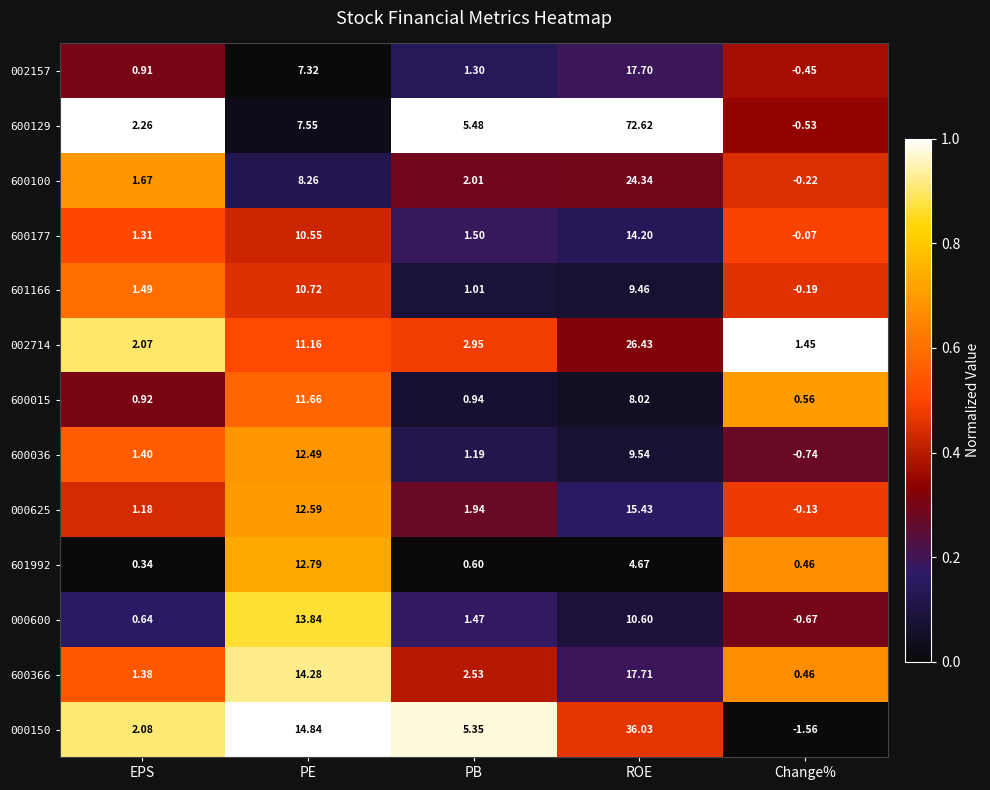

Is the value of 601166 at EPS greater than the value of 600036 at PE?

No